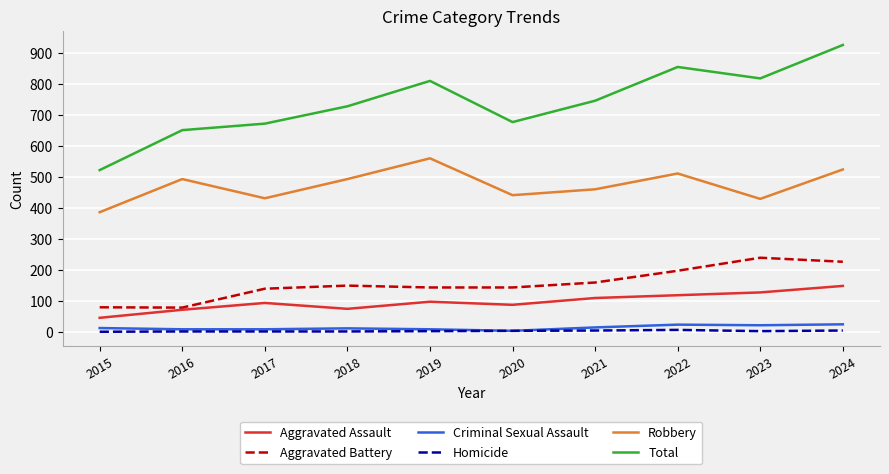

Which series has the widest spread of values?

Total